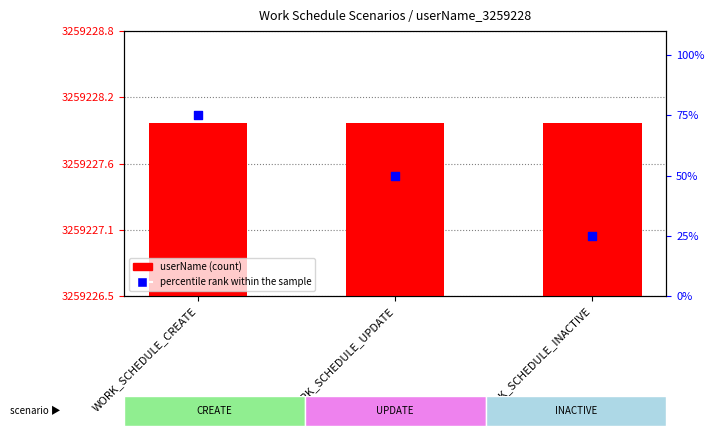

Which series reaches the minimum Y coordinate?

percentile rank within the sample